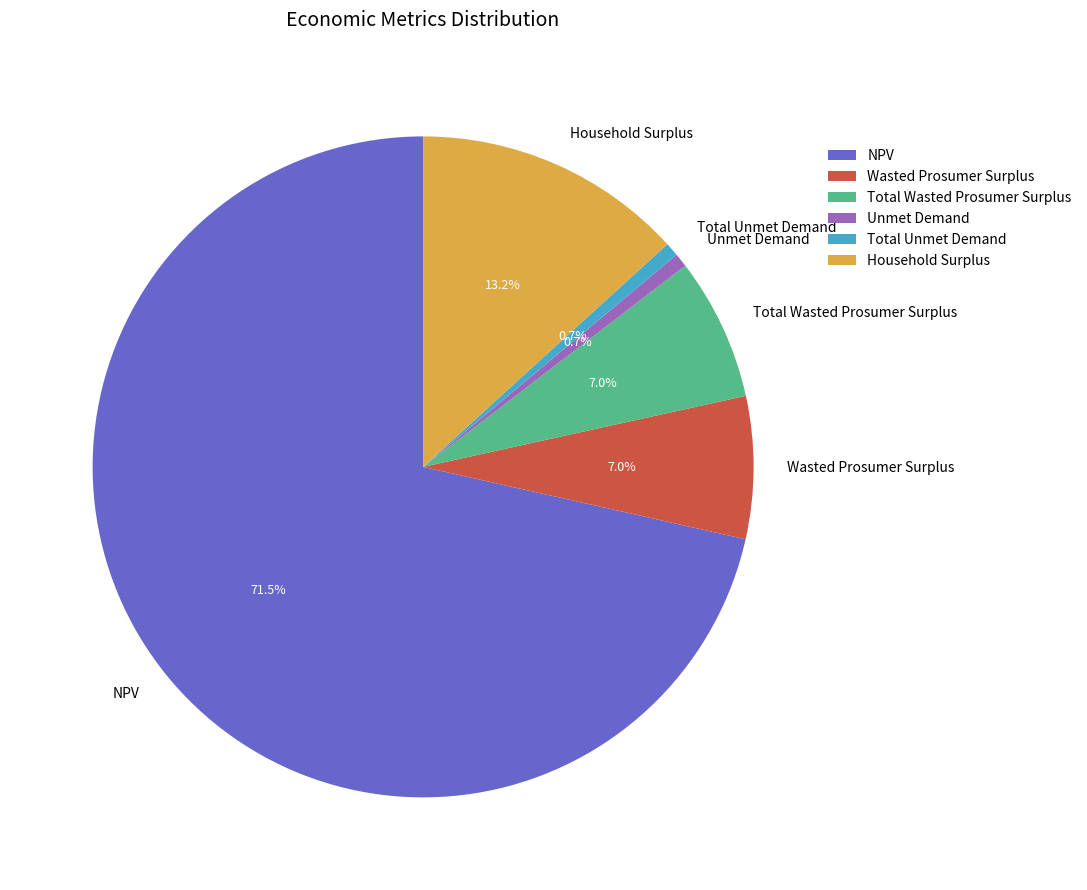

Is the sum of Wasted Prosumer Surplus and NPV greater than half?

Yes